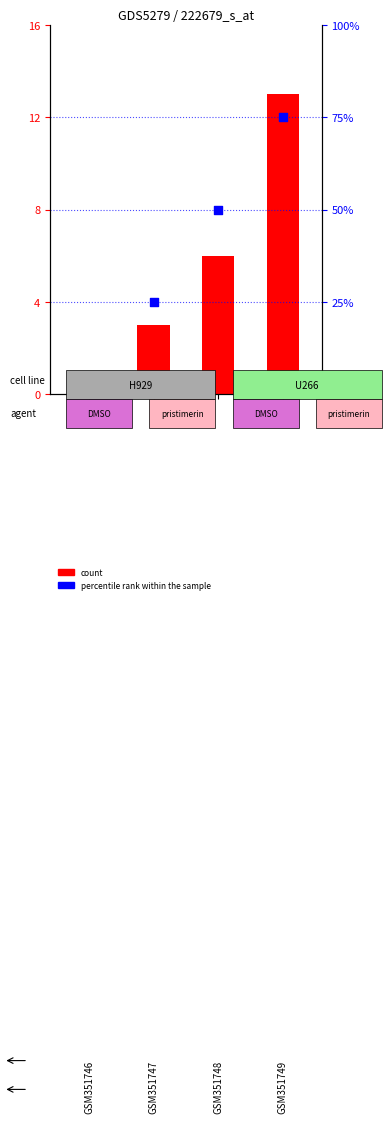

At which category is the sum across all series the highest?

3